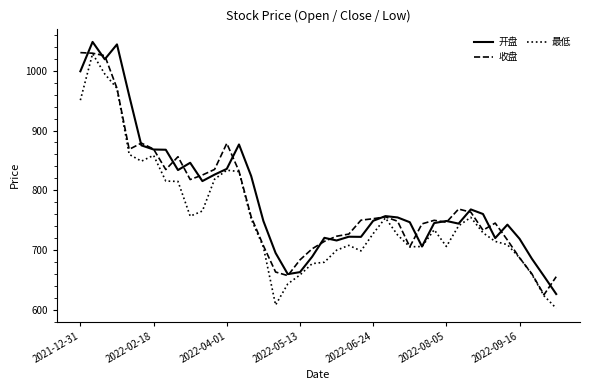

Which series has the widest spread of values?

最低